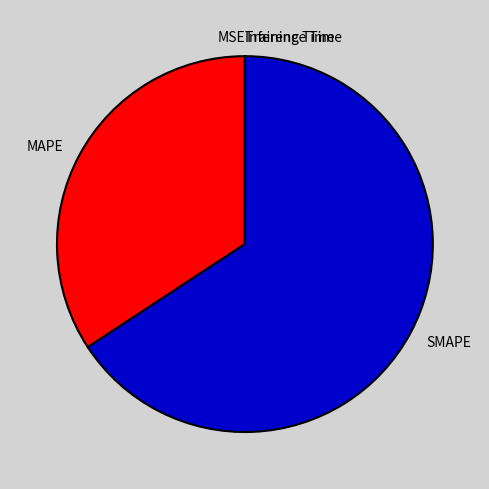

The SMAPE slice represents 53% of the pie. True or false?

False